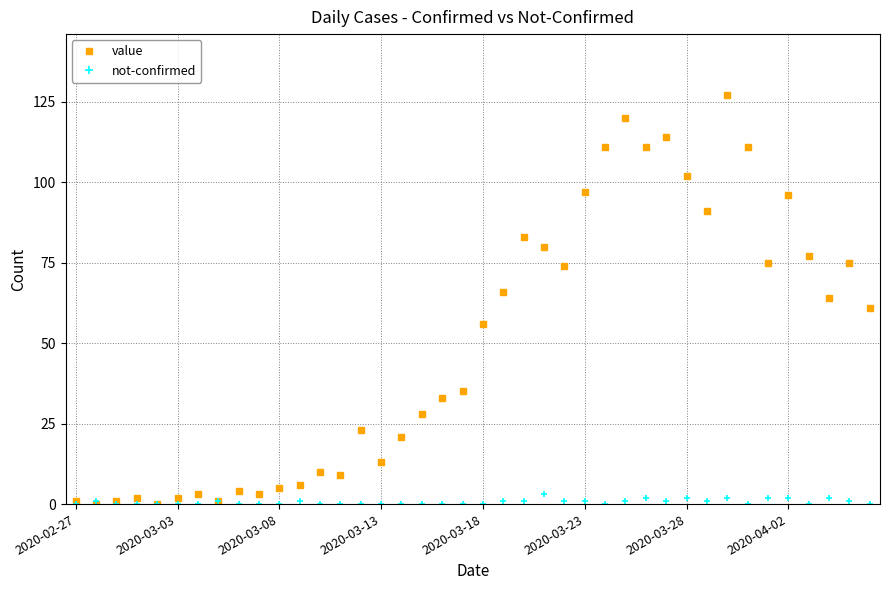

List the series in order of their overall mean, lowest first.

not-confirmed, value